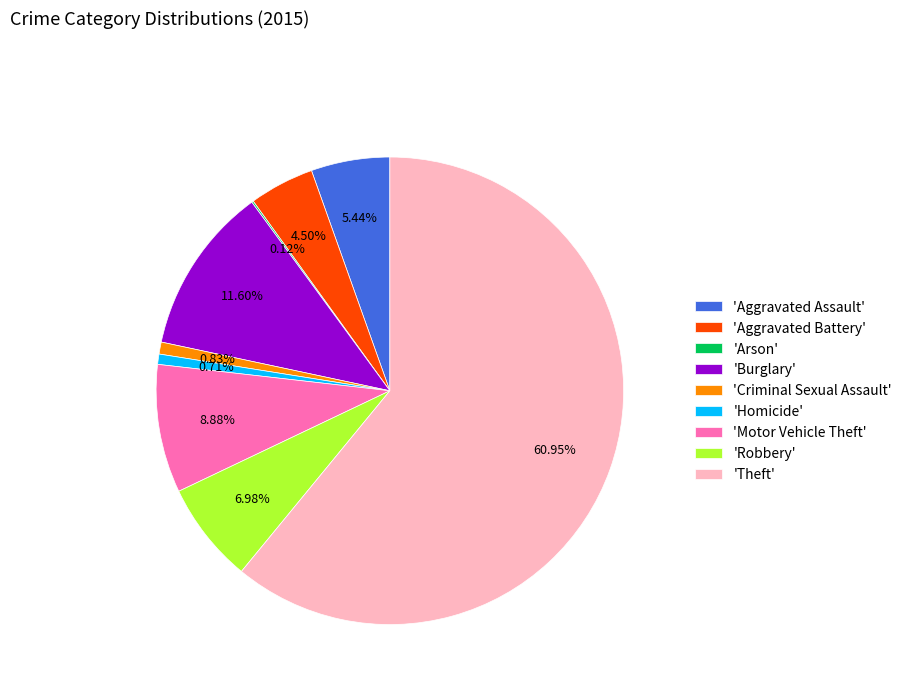

Combined, do 'Robbery' and 'Motor Vehicle Theft' account for over 50%?

No